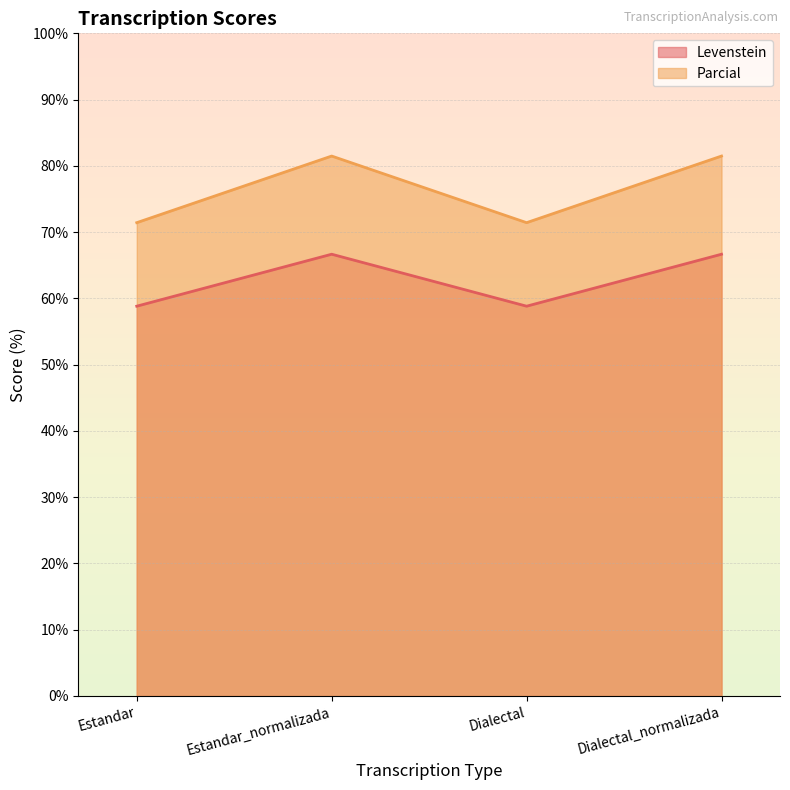

True or false: Parcial and Levenstein cross at least once.

False